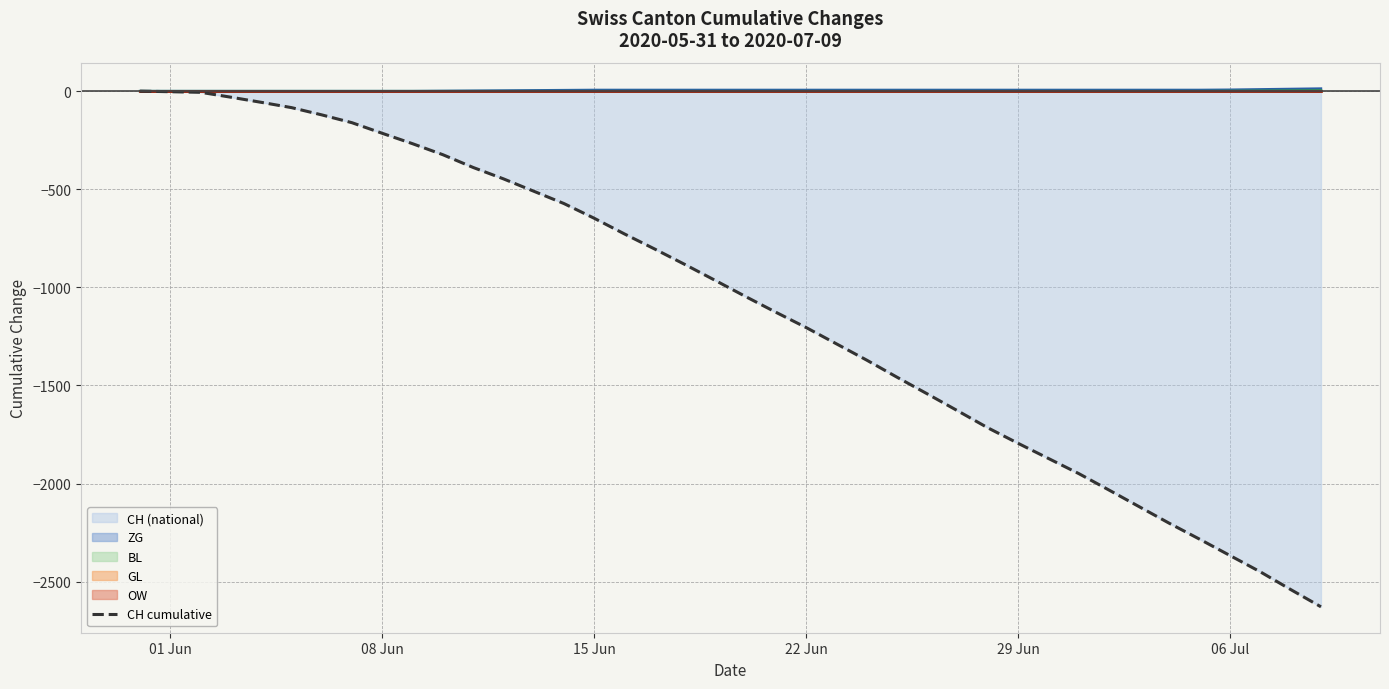

The chart shows a value of -3806 at 33. True or false?

False